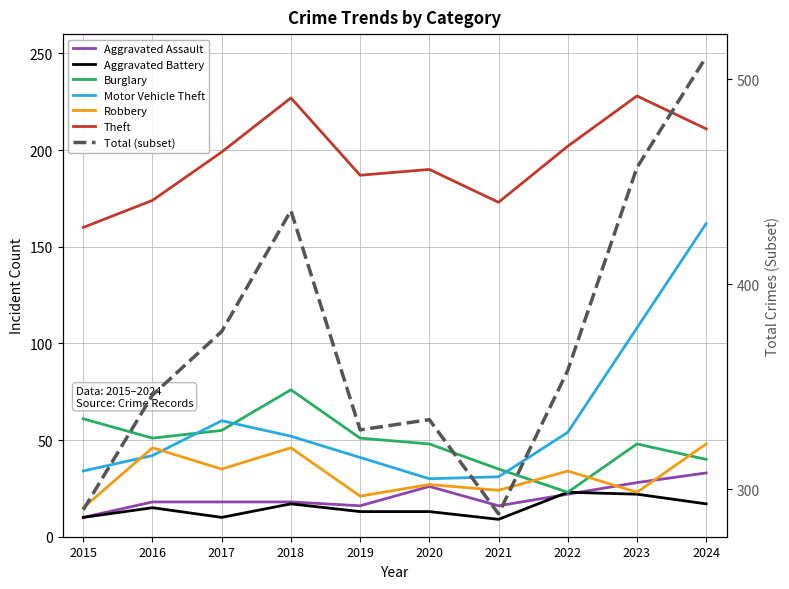

Between 2016 and 2017, which series saw the biggest shift?

Theft